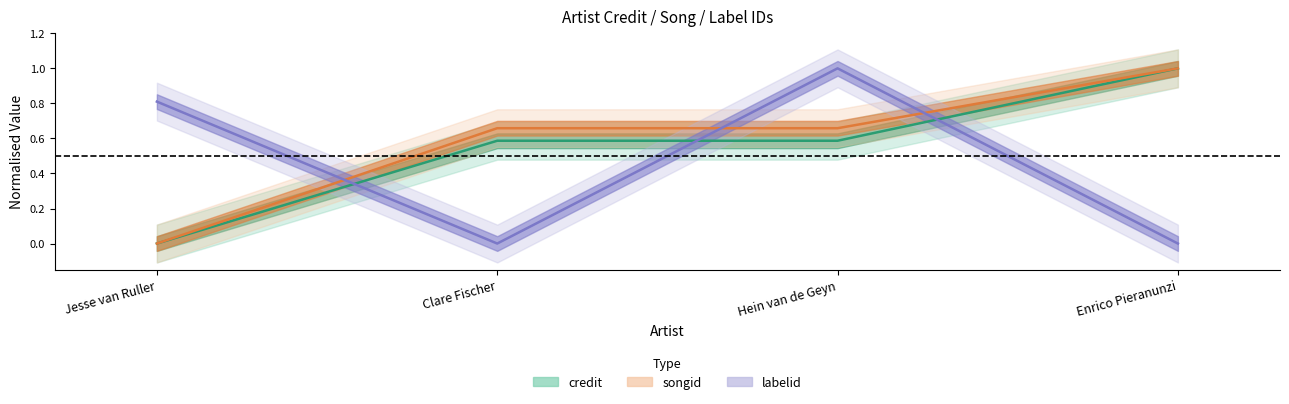

Which series has the largest total across all categories?

songid